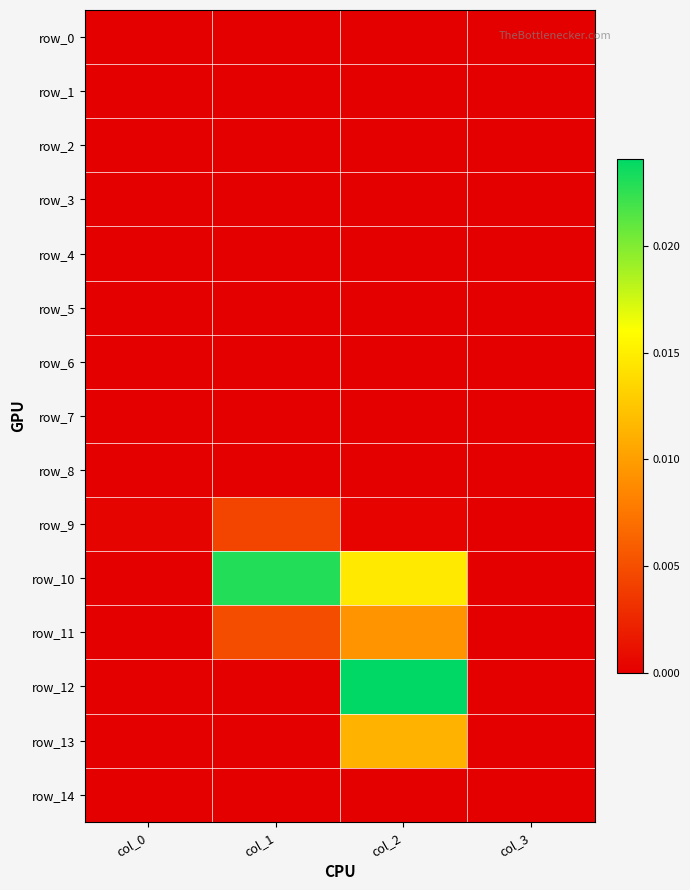

Is the value of row_7 at col_0 greater than the value of row_11 at col_2?

No